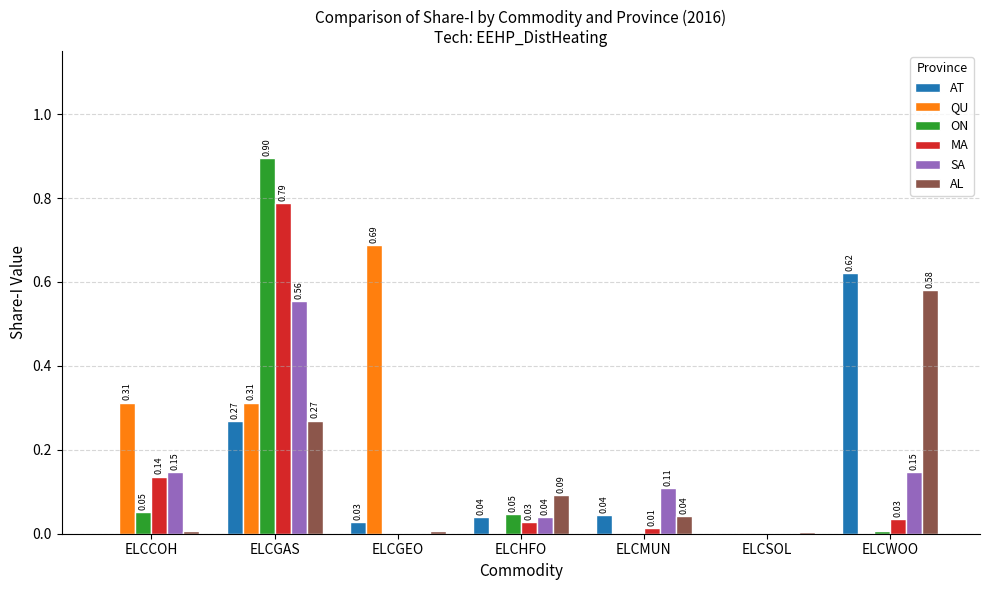

How many values in the QU series exceed 0?

3